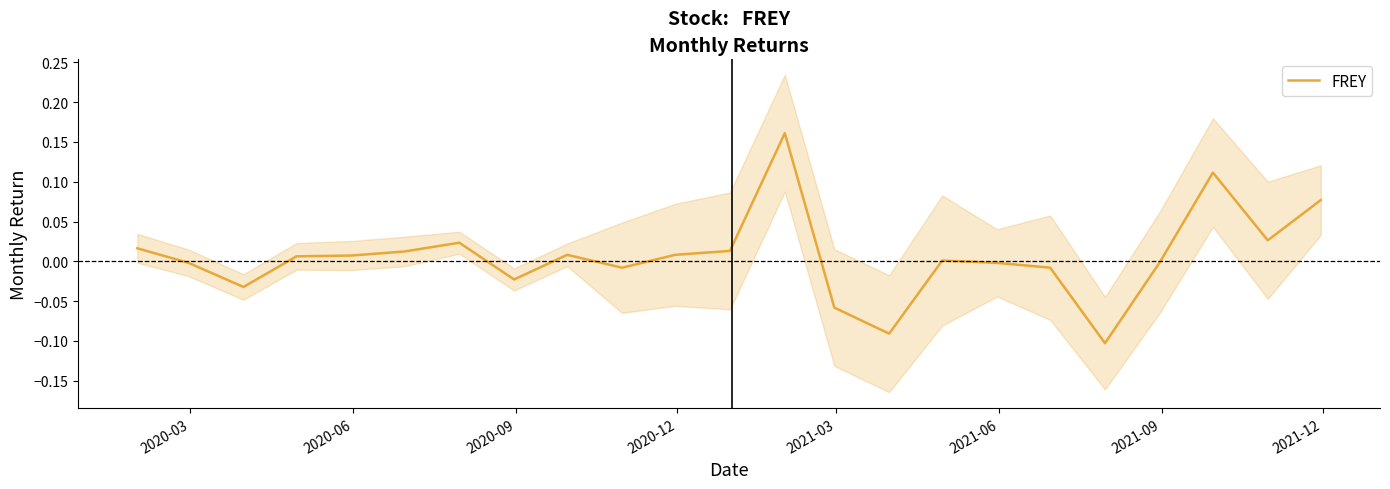

The value at 13 is -0.0. True or false?

False